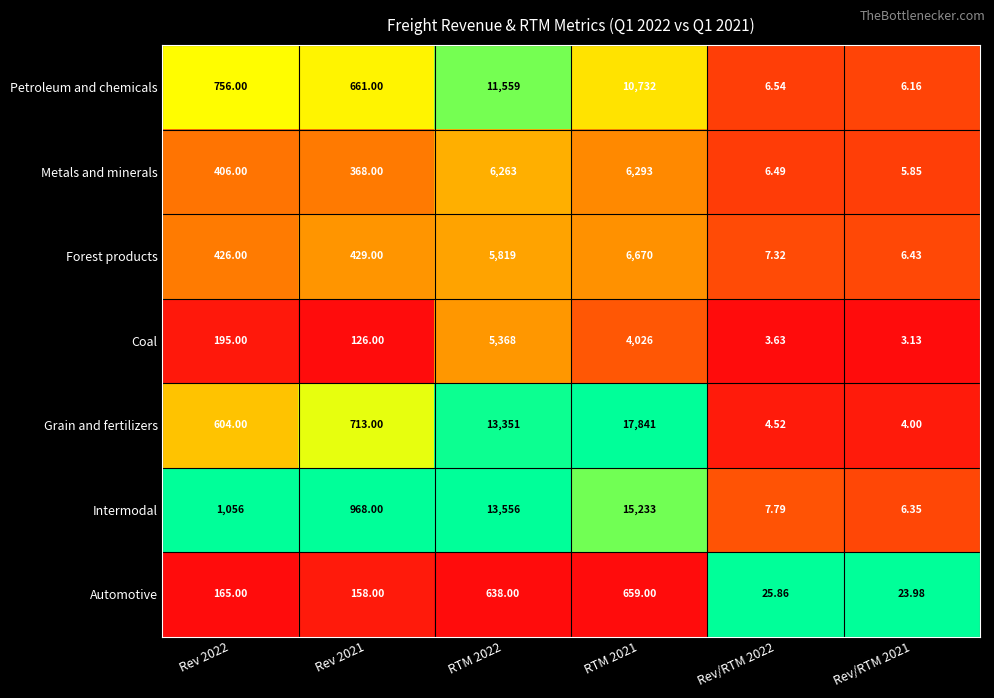

Is the value of Petroleum and chemicals at Rev/RTM 2022 greater than the value of Metals and minerals at RTM 2021?

No